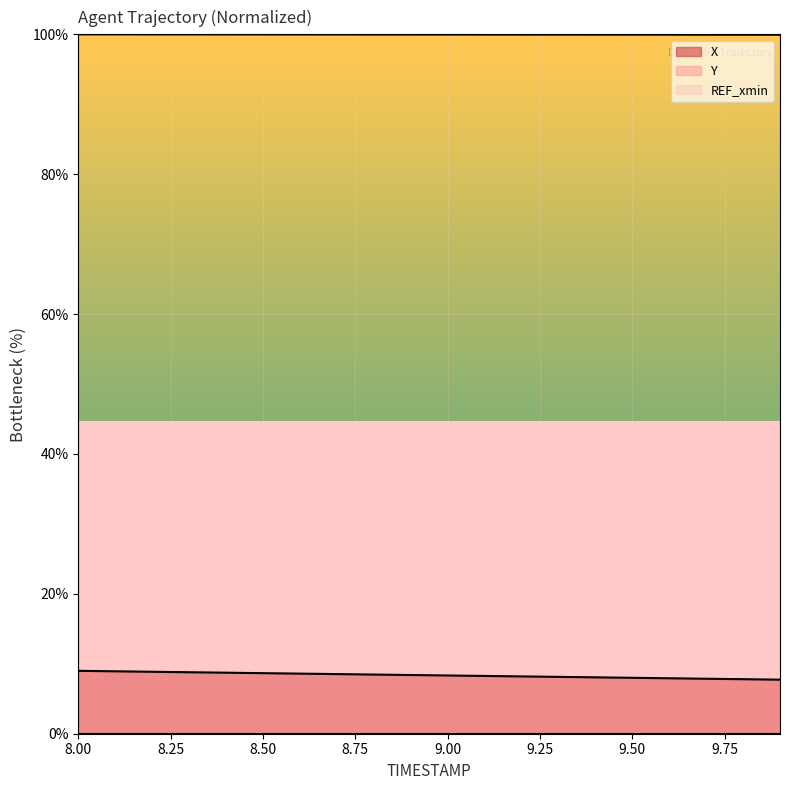

Rank the series by their maximum value, from highest to lowest.

Y, X